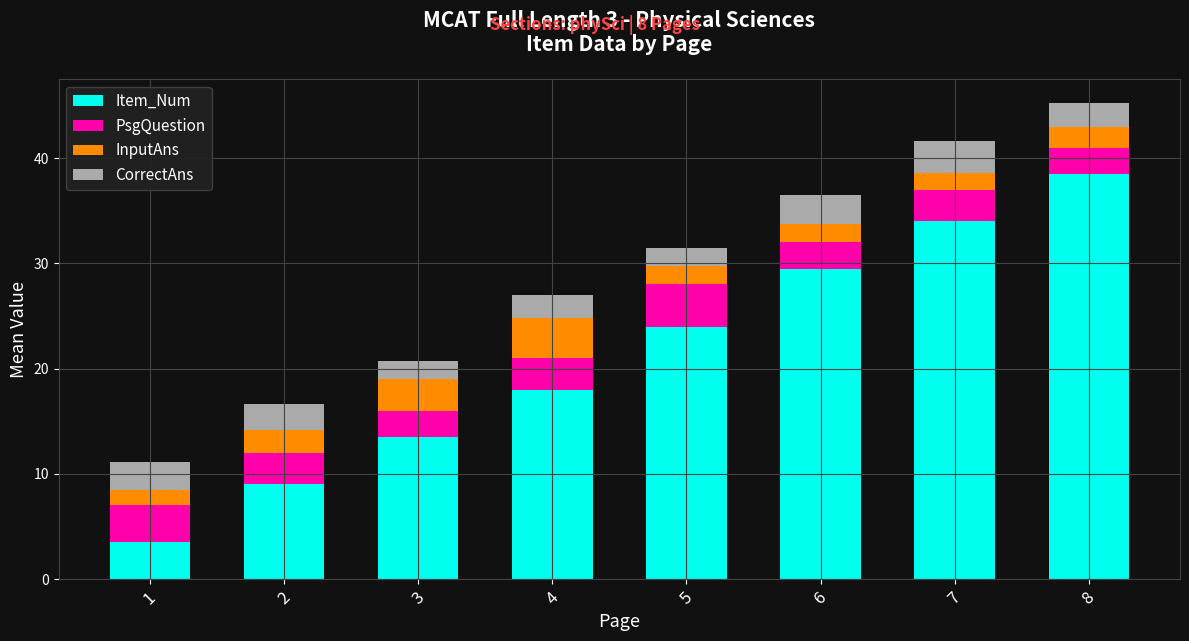

What is the difference between the maximum and minimum values in the Item_Num series?

35.0